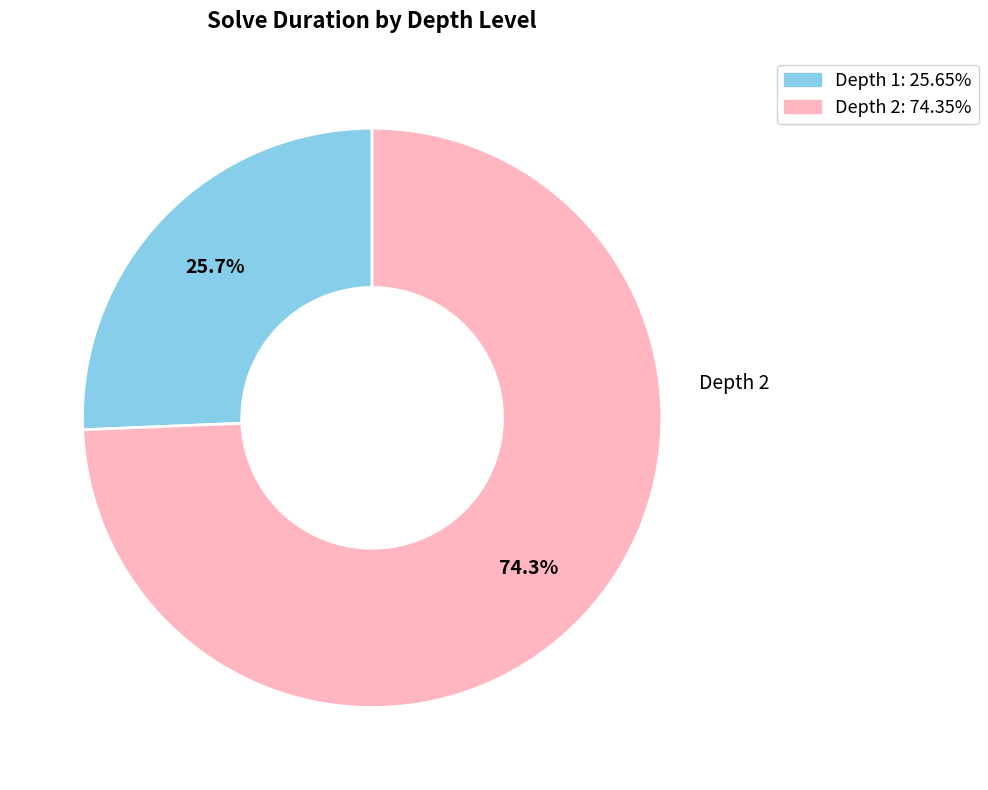

Does any single category account for the majority?

Yes